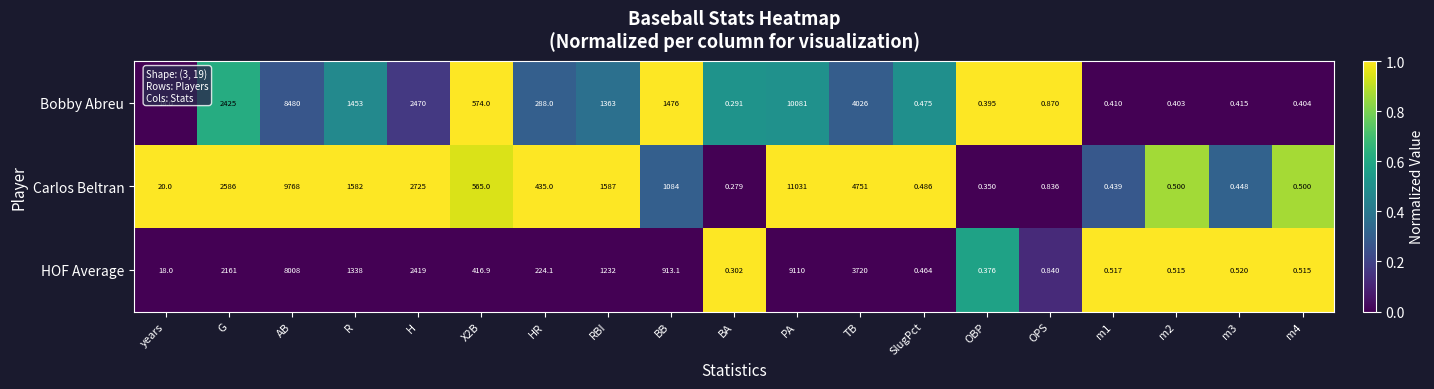

Rank the series at H from lowest to highest value.

HOF Average, Bobby Abreu, Carlos Beltran